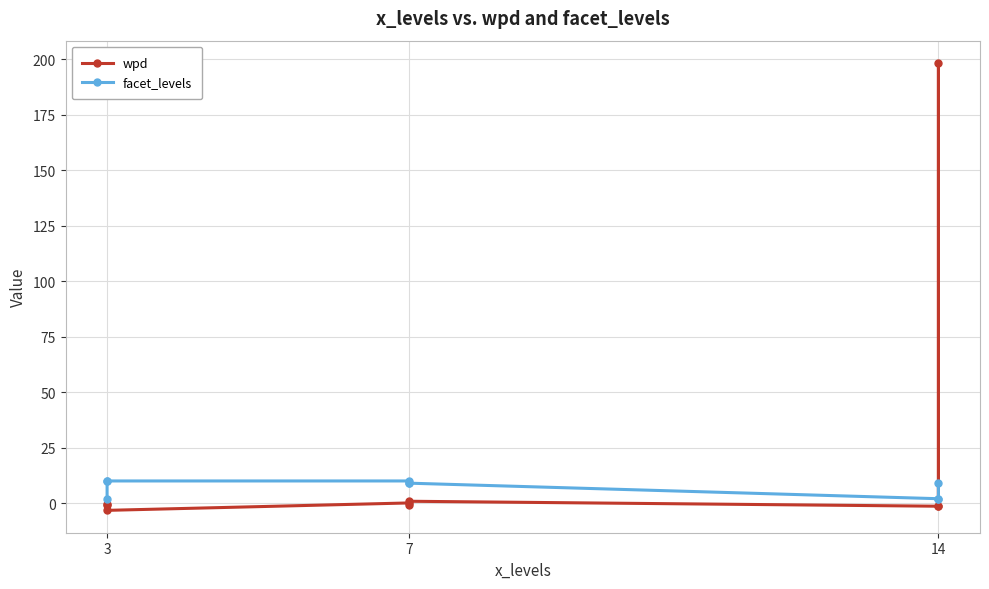

The value of facet_levels at 3 is 2.0. True or false?

True